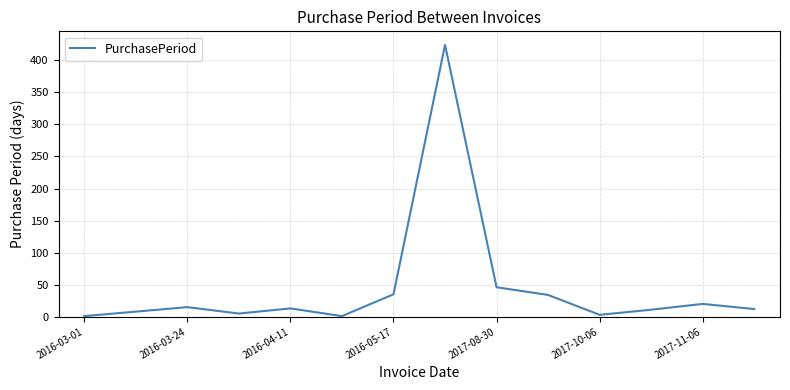

How many lines are shown in the chart?

1